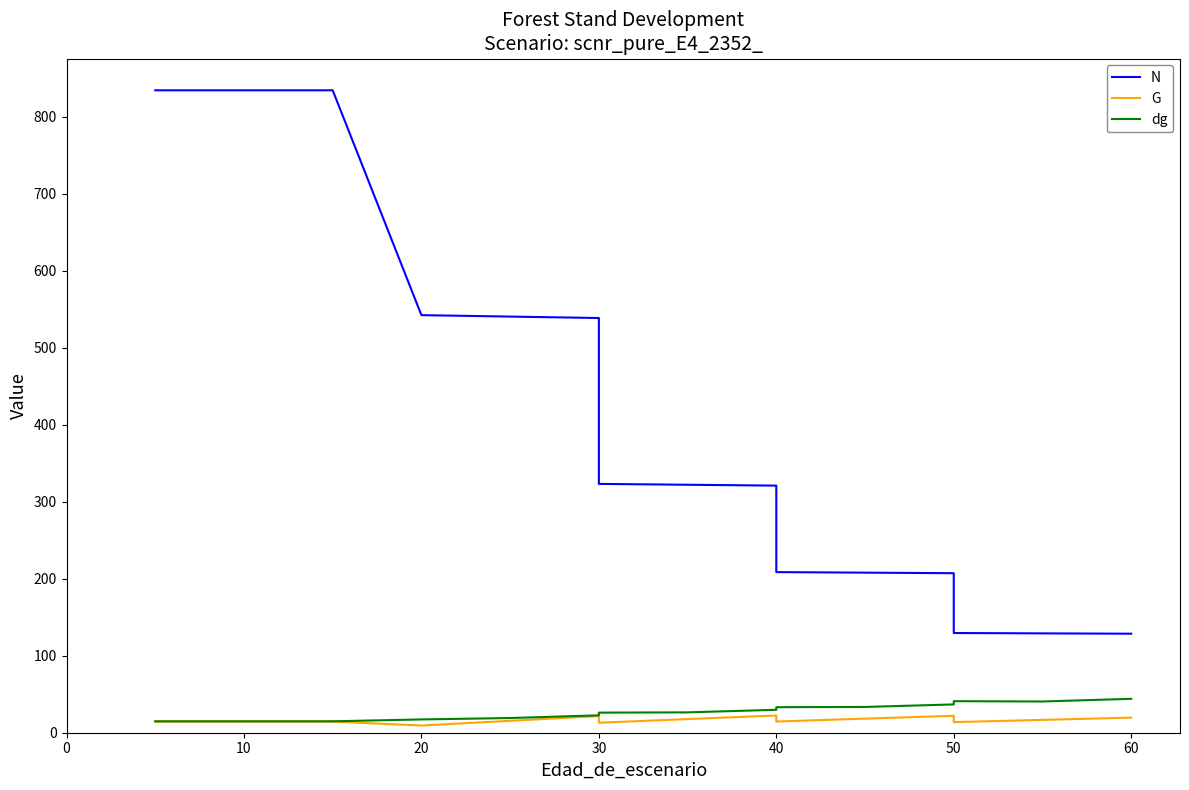

What is the greatest value displayed?

834.7